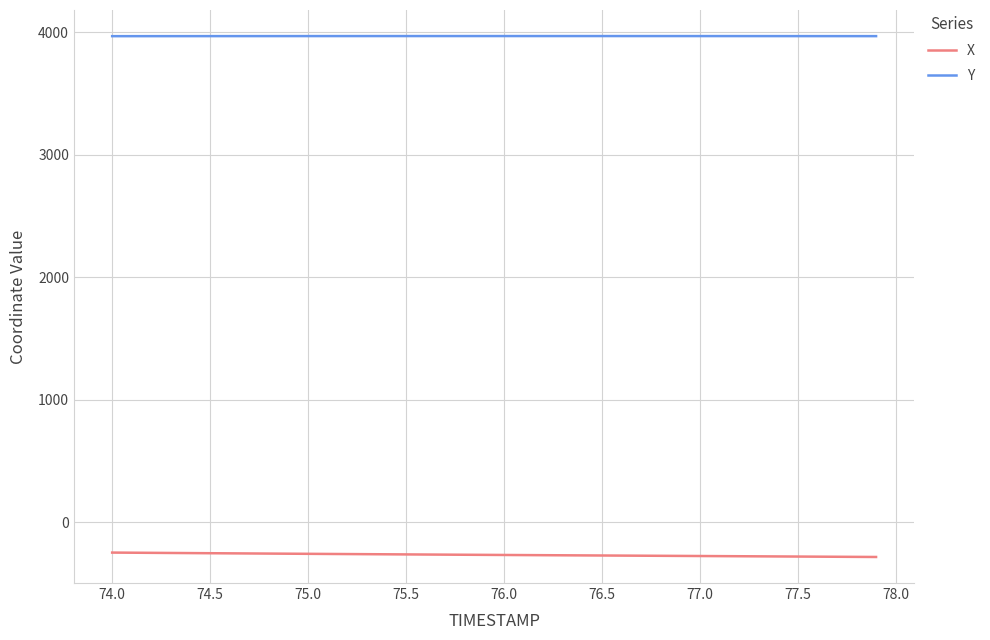

What is the greatest value displayed?

3970.7